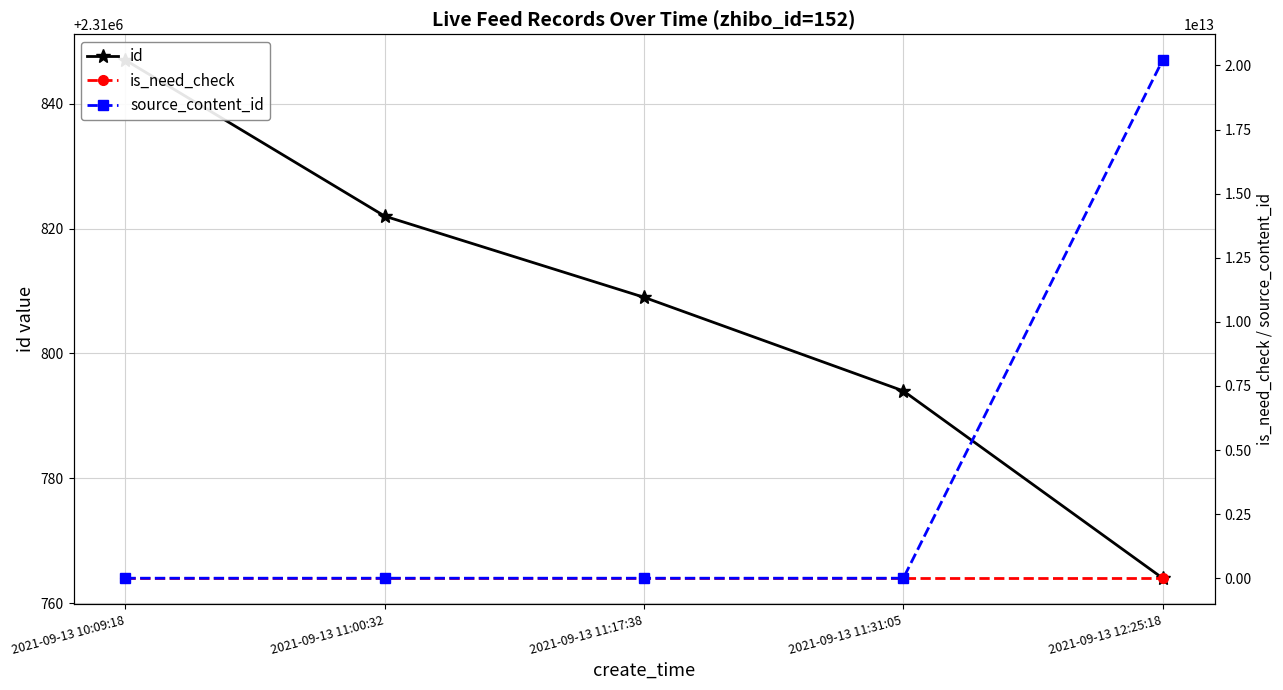

What position from the right is 2021-09-13 11:00:32?

4